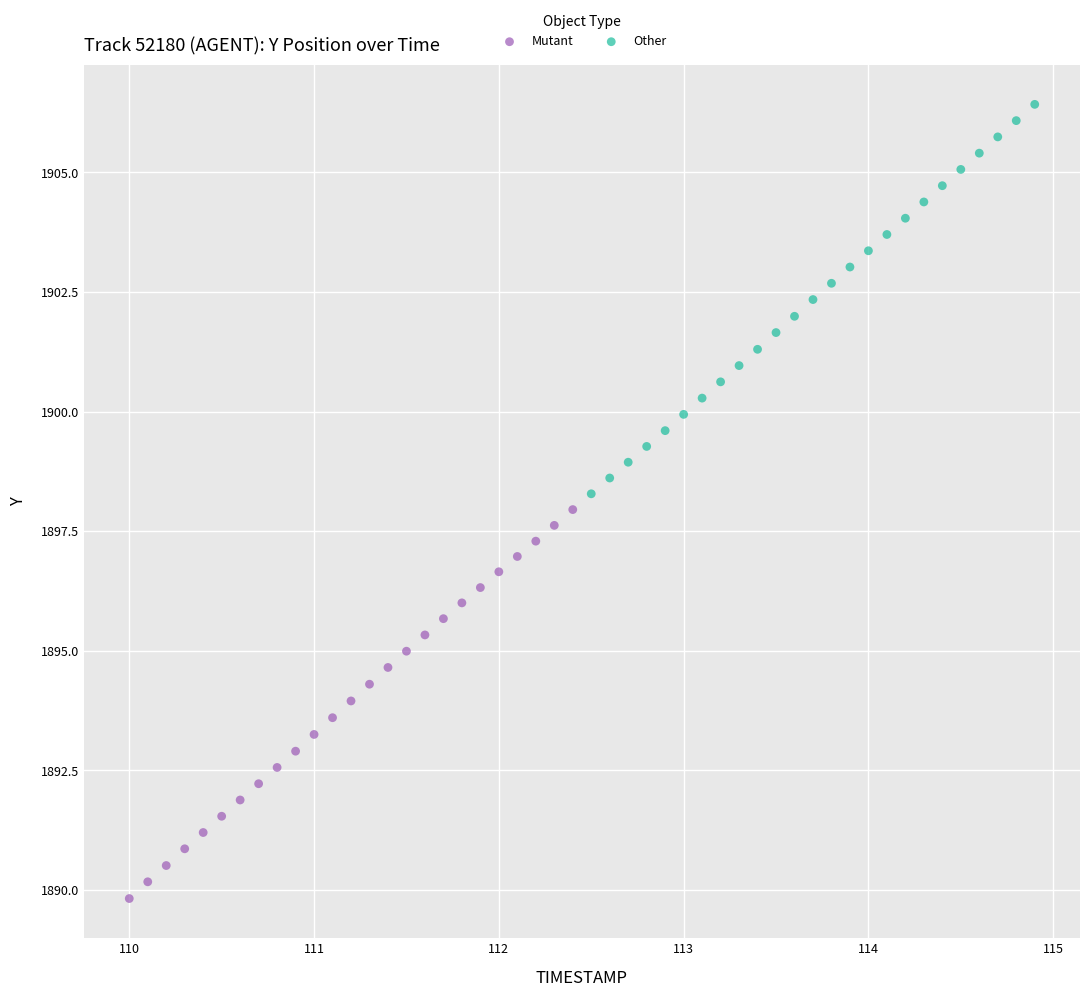

Which series reaches the minimum Y coordinate?

Mutant